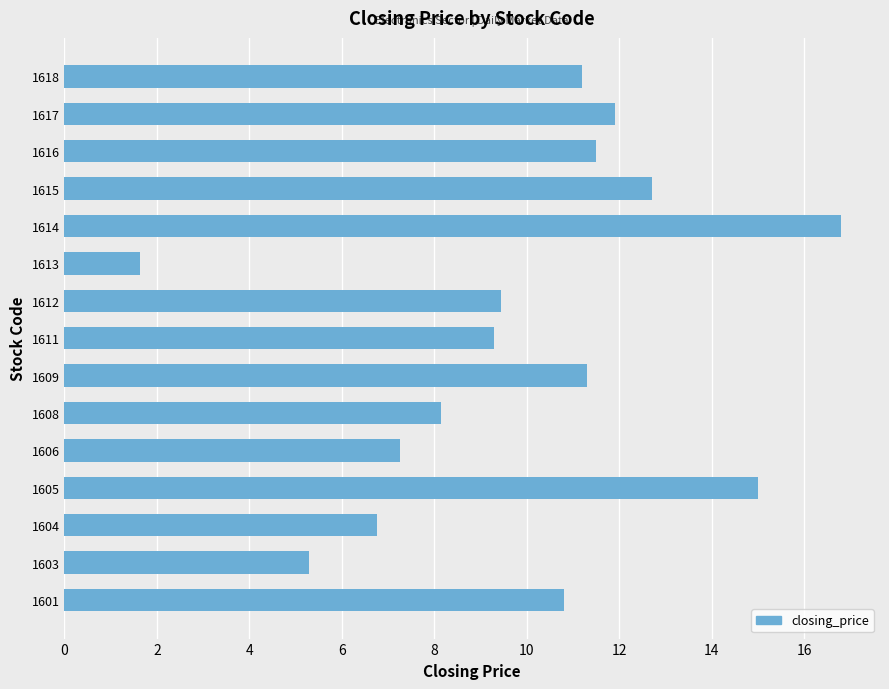

Between 1613 and 1603, which is larger?

1603